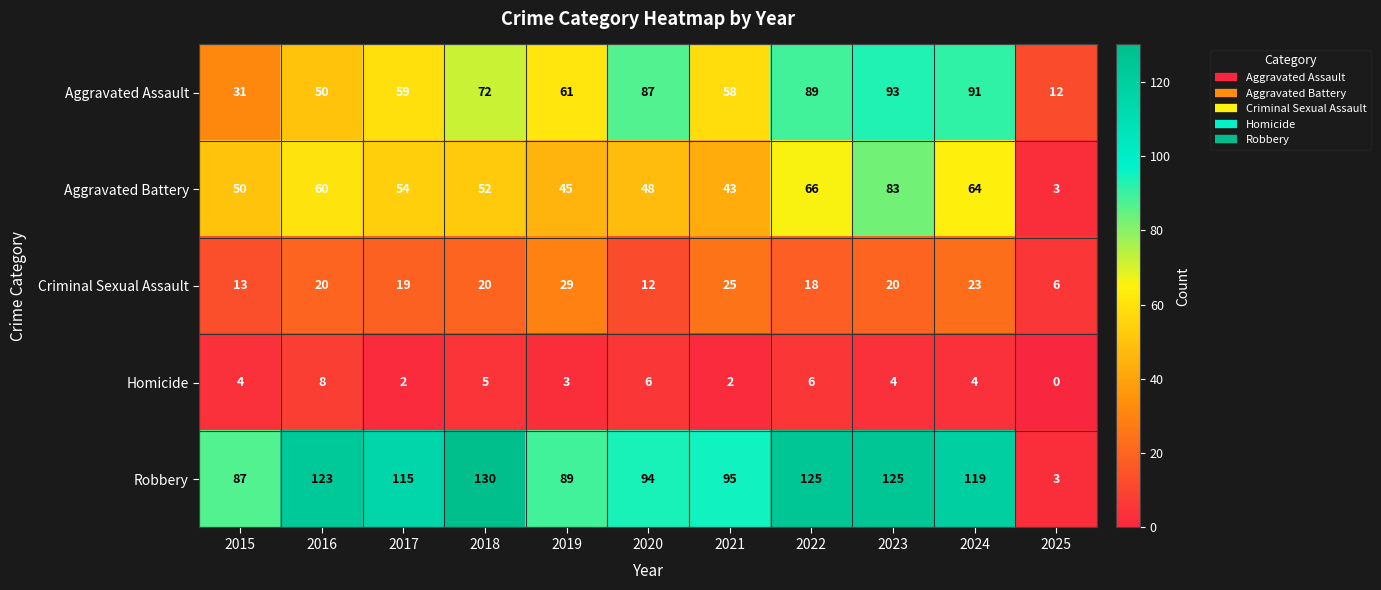

Which category has the lowest value in the Criminal Sexual Assault series?

2025